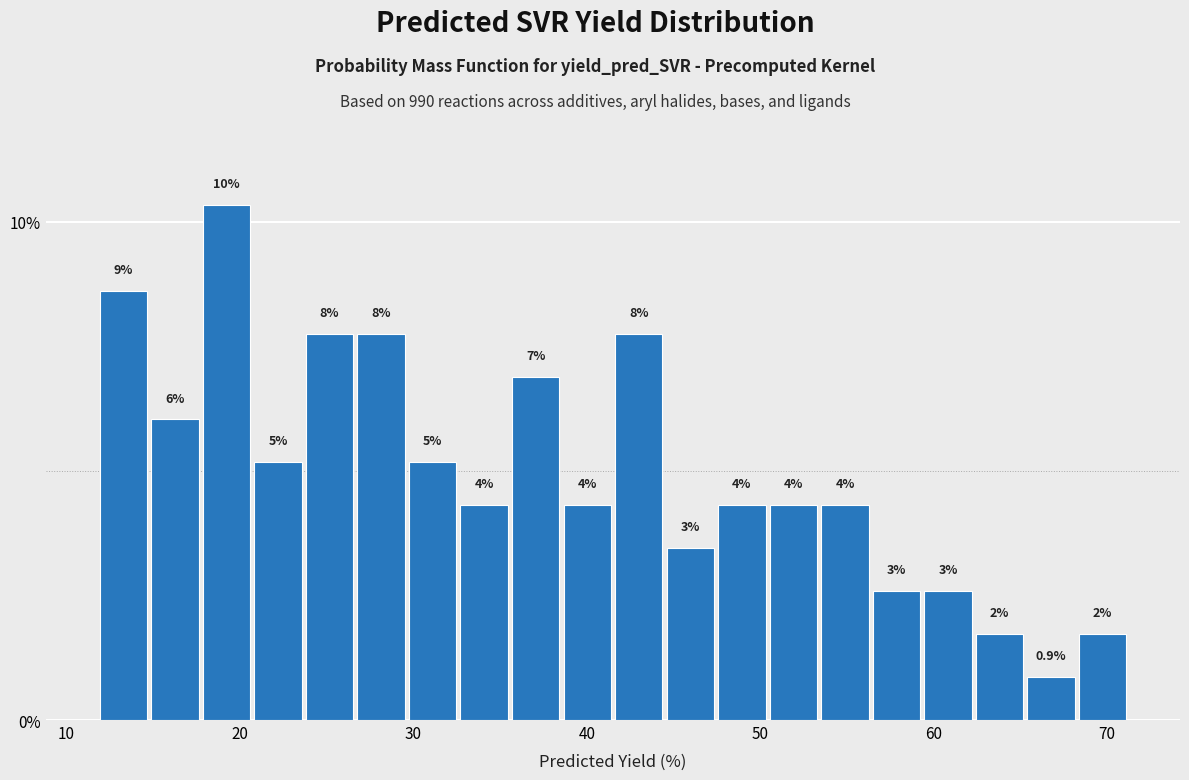

Around what value on the x-axis is the tallest bar? Give the approximate position of its centre, as read against the axis.

19